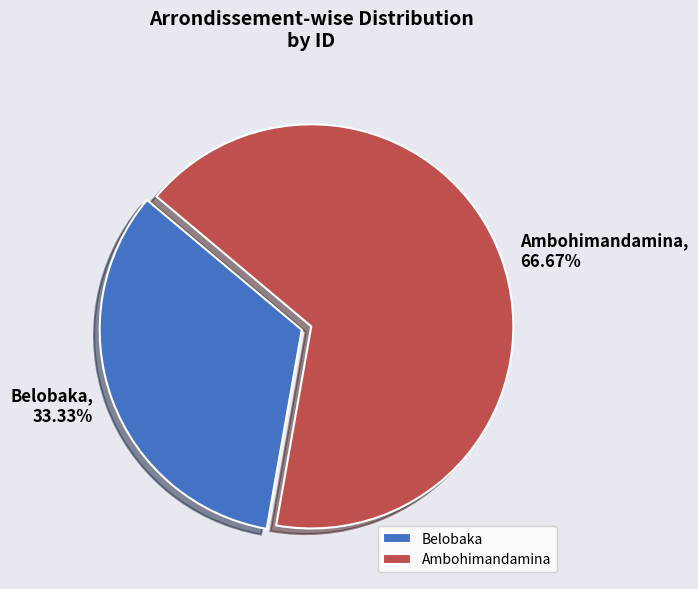

How many segments does this pie chart have?

2